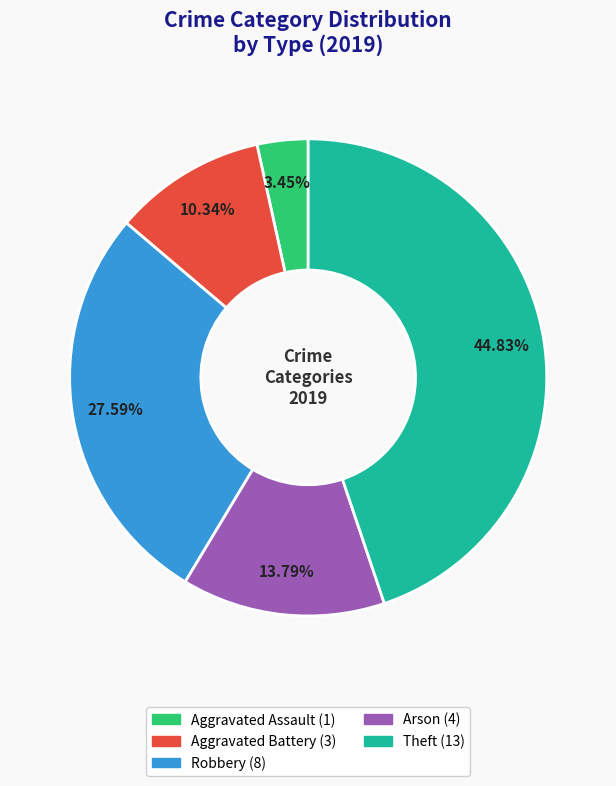

Is there any slice that represents more than half of the pie?

No